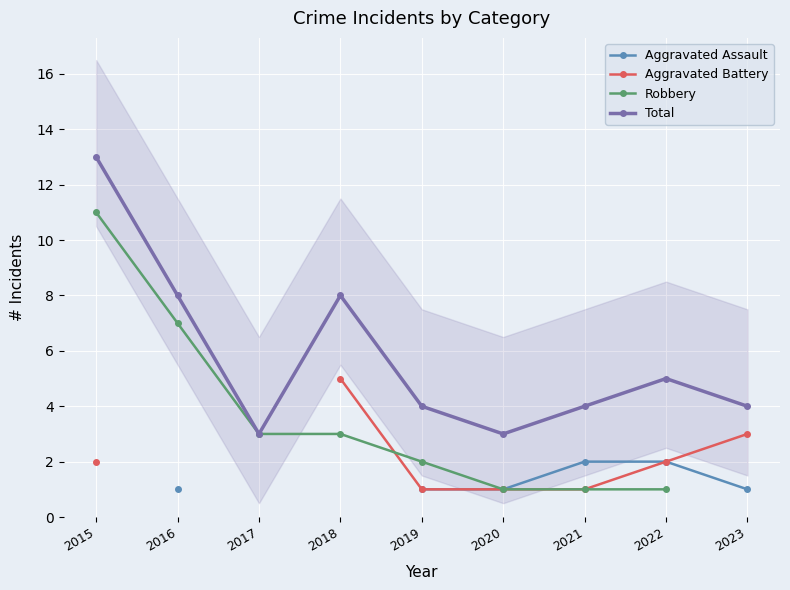

At which label is Aggravated Battery closest to 3?

2023